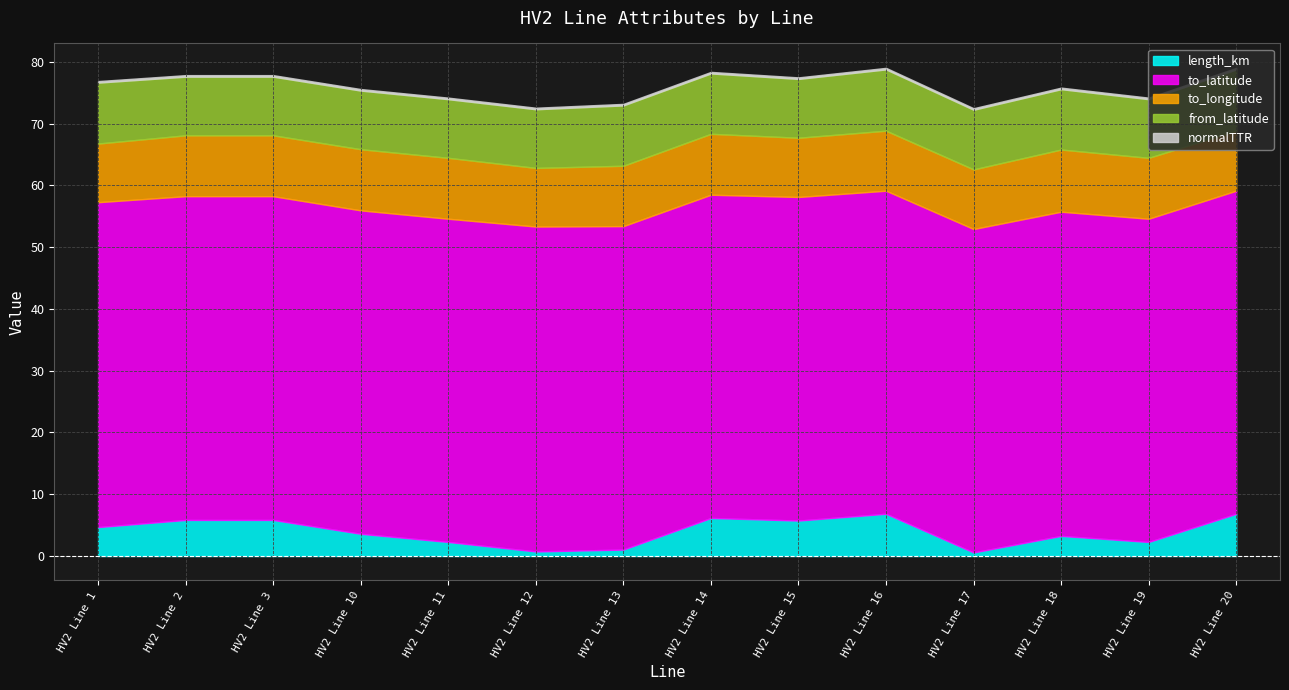

At how many categories does at least one series exceed 50?

14